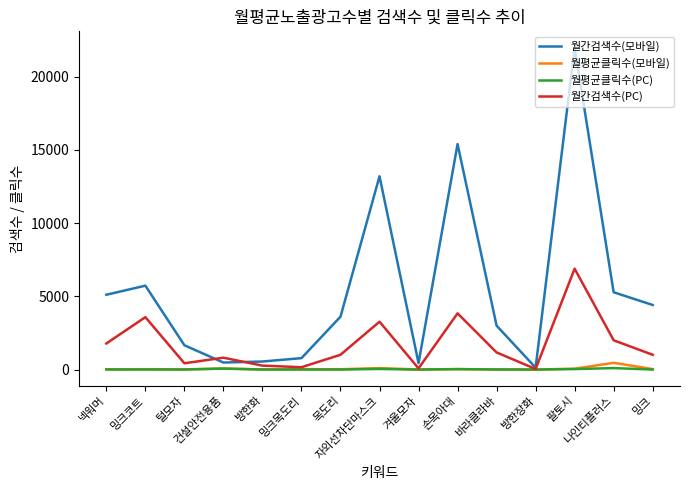

How many values in the 월간검색수(모바일) series are below 3610?

7